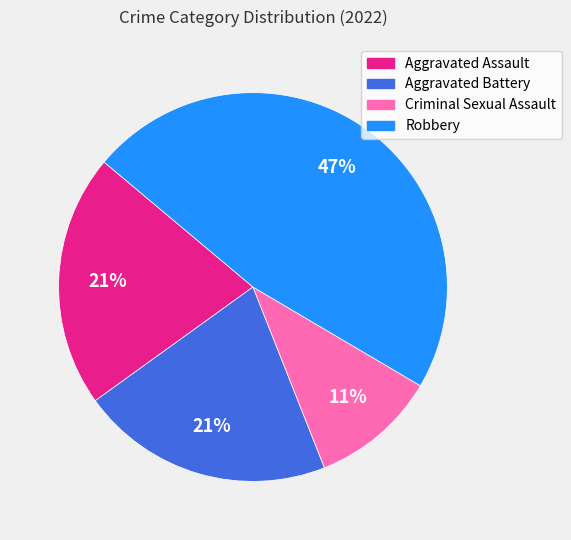

Is there any slice that represents more than half of the pie?

No